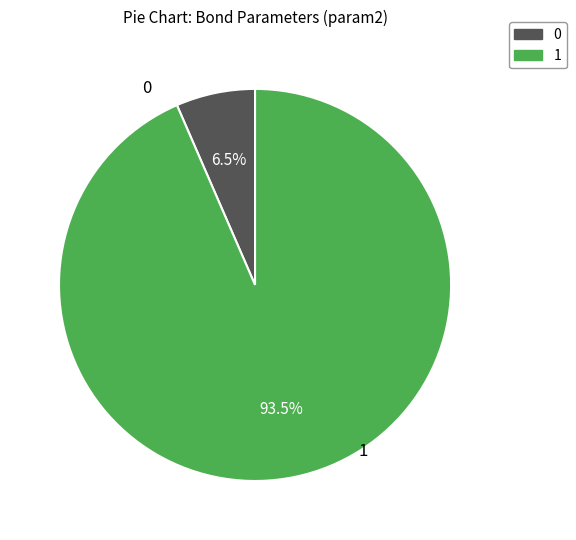

Is there any slice that represents more than half of the pie?

Yes